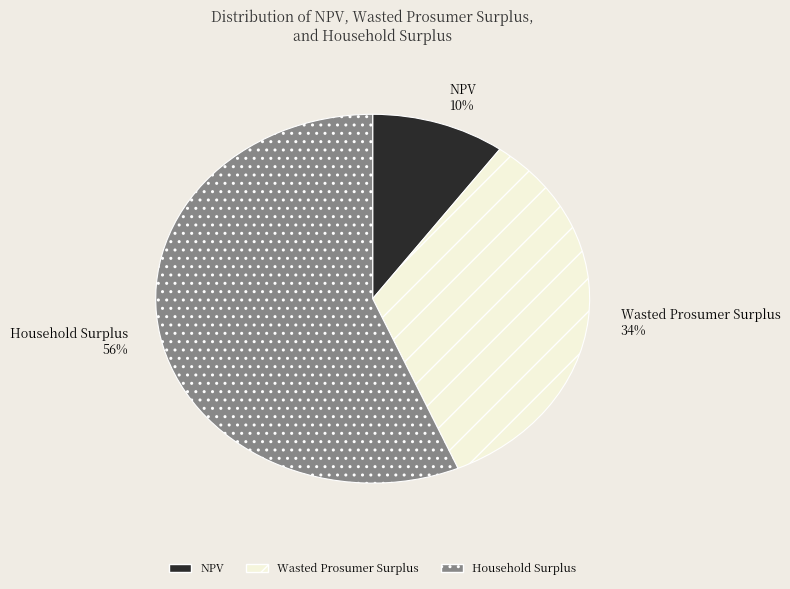

To the nearest percent, what is the combined percentage of NPV and Household Surplus?

66%